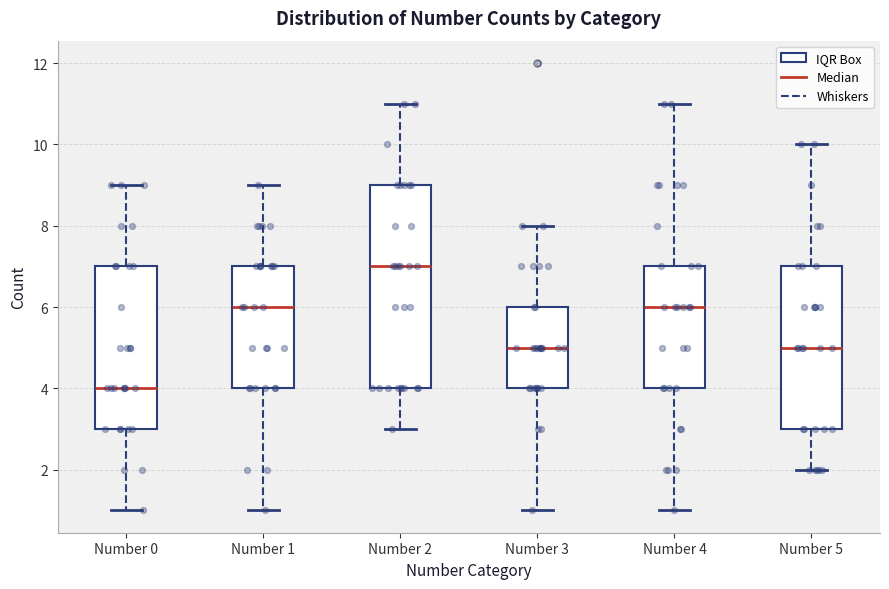

Reading left to right, transcribe this box plot: for each box, give where its median line is, the range the box spans, and where its two whiskers end, as read against the y-axis. The values are not printed on the chart, so give them approximately, as read against the axis.

Number 0: median 4, box 3 to 7, whiskers 1 to 9
Number 1: median 6, box 4 to 7, whiskers 1 to 9
Number 2: median 7, box 4 to 9, whiskers 3 to 11
Number 3: median 5, box 4 to 6, whiskers 1 to 8
Number 4: median 6, box 4 to 7, whiskers 1 to 11
Number 5: median 5, box 3 to 7, whiskers 2 to 10